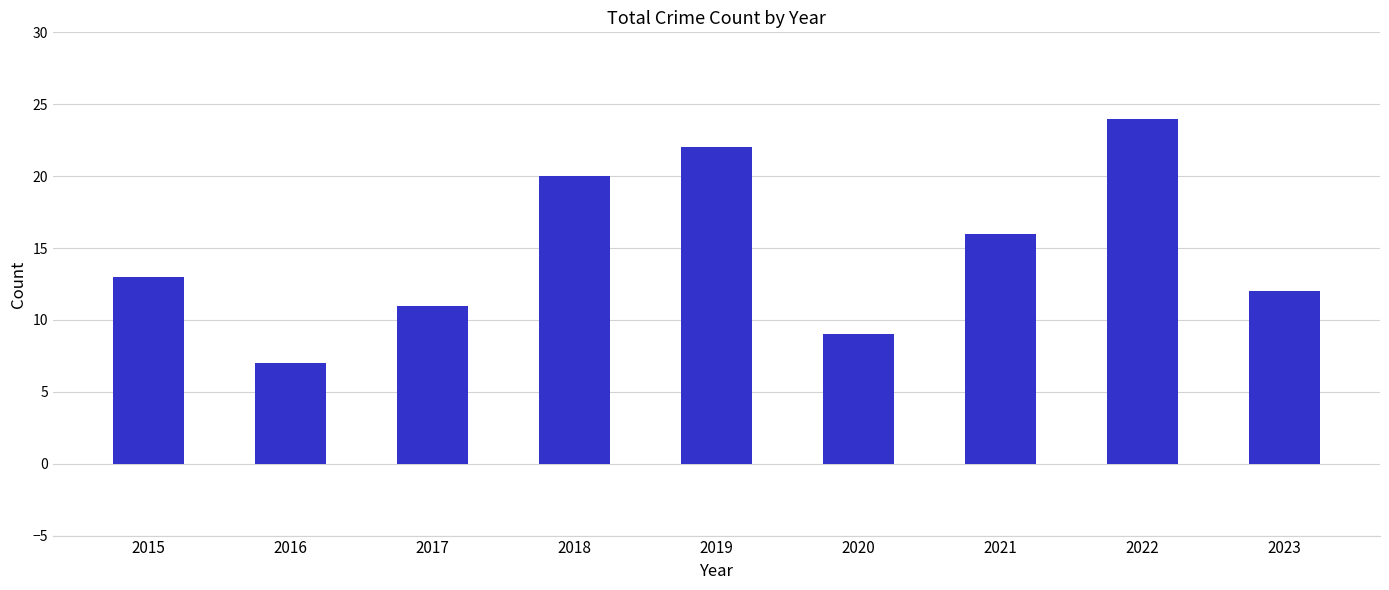

List the labels in order of value, smallest first.

2016, 2020, 2017, 2023, 2015, 2021, 2018, 2019, 2022